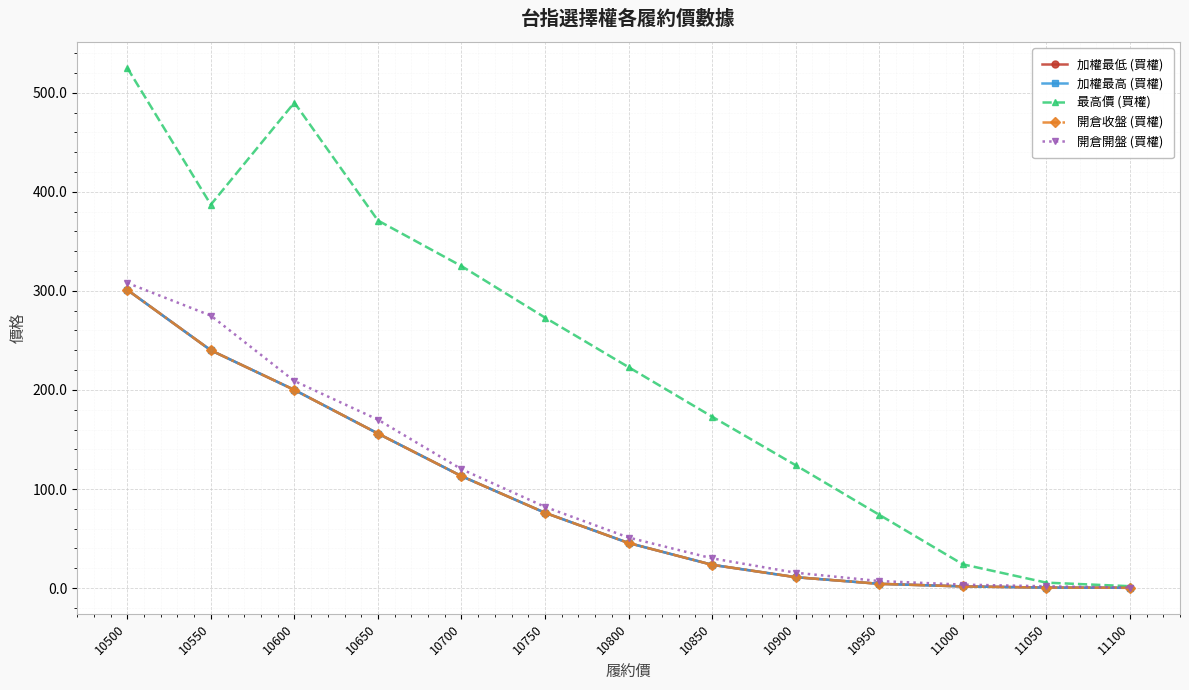

The value of 加權最低 (買權) at 11000 is 1.7. True or false?

True